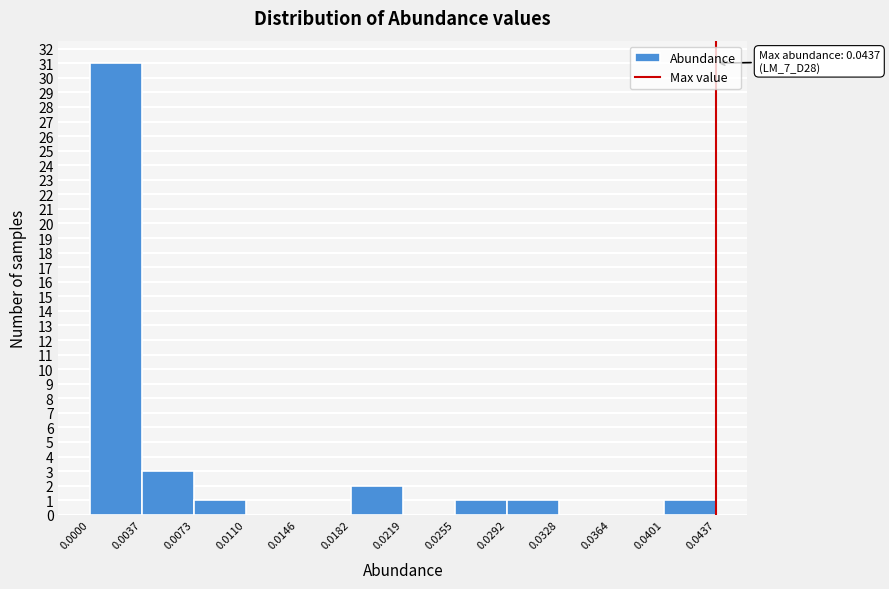

Over which range of the x-axis is the bar tallest?

0.0000 to 0.0037